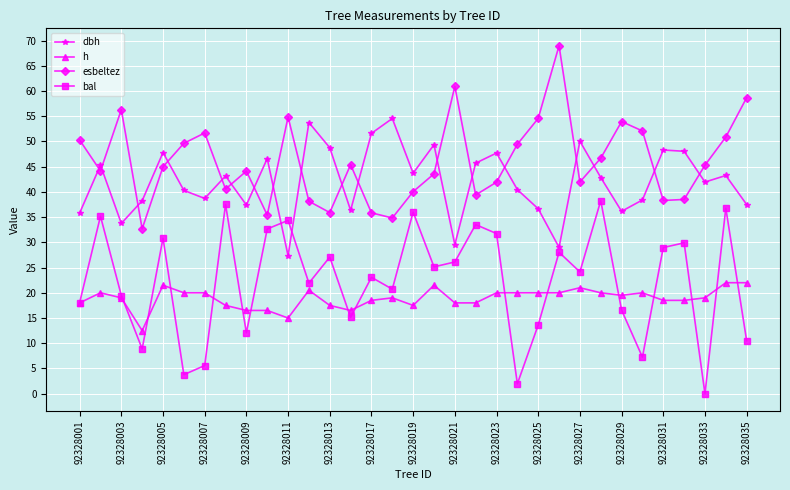

Rank the series by their maximum value, from lowest to highest.

h, bal, dbh, esbeltez